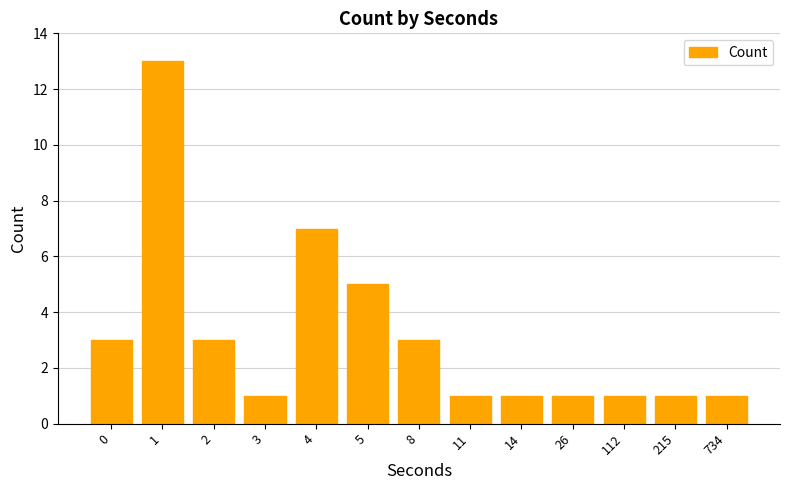

What is the greatest value displayed?

13